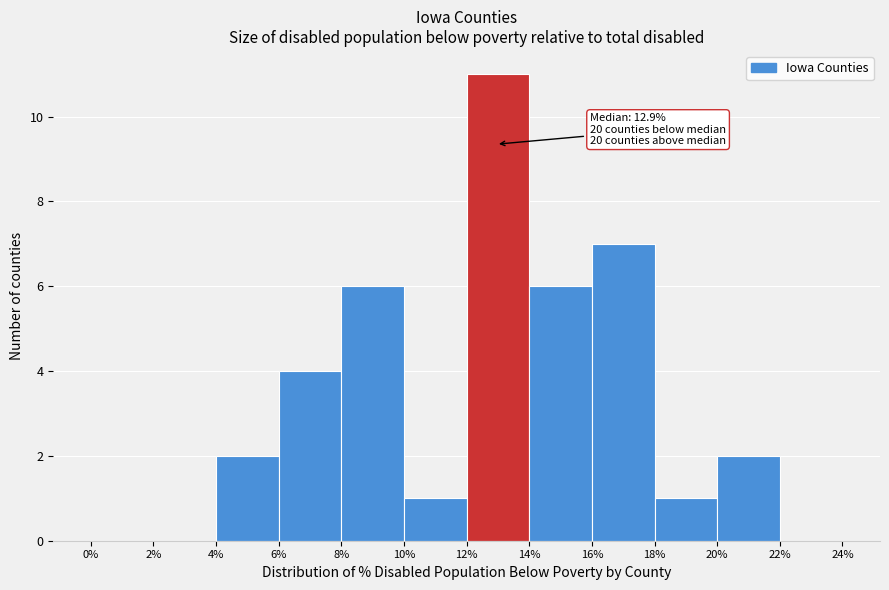

Which range on the x-axis has the tallest bar?

12% to 14%